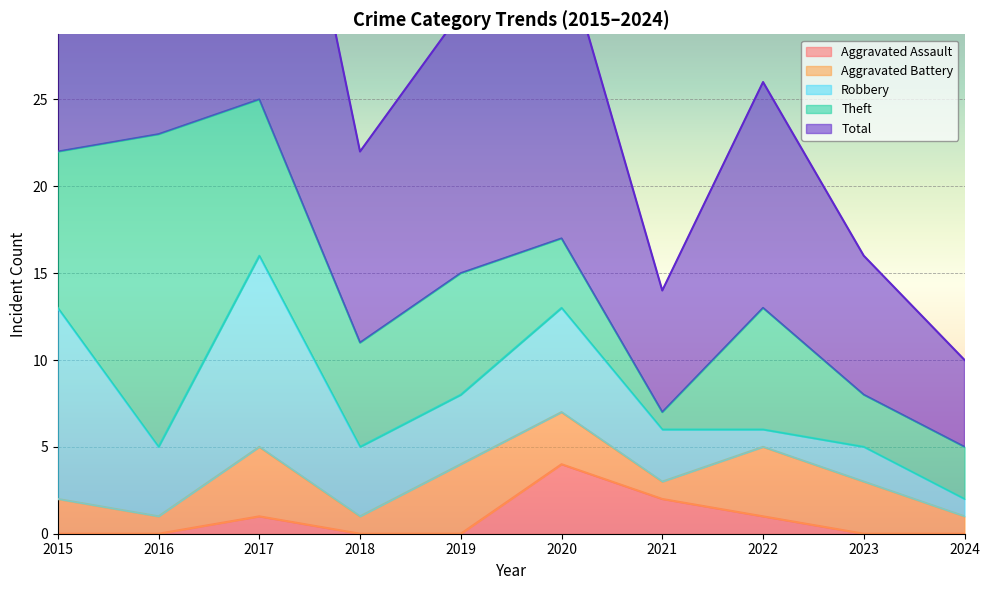

After their last crossing, which series has the higher values: Aggravated Assault or Theft?

Theft